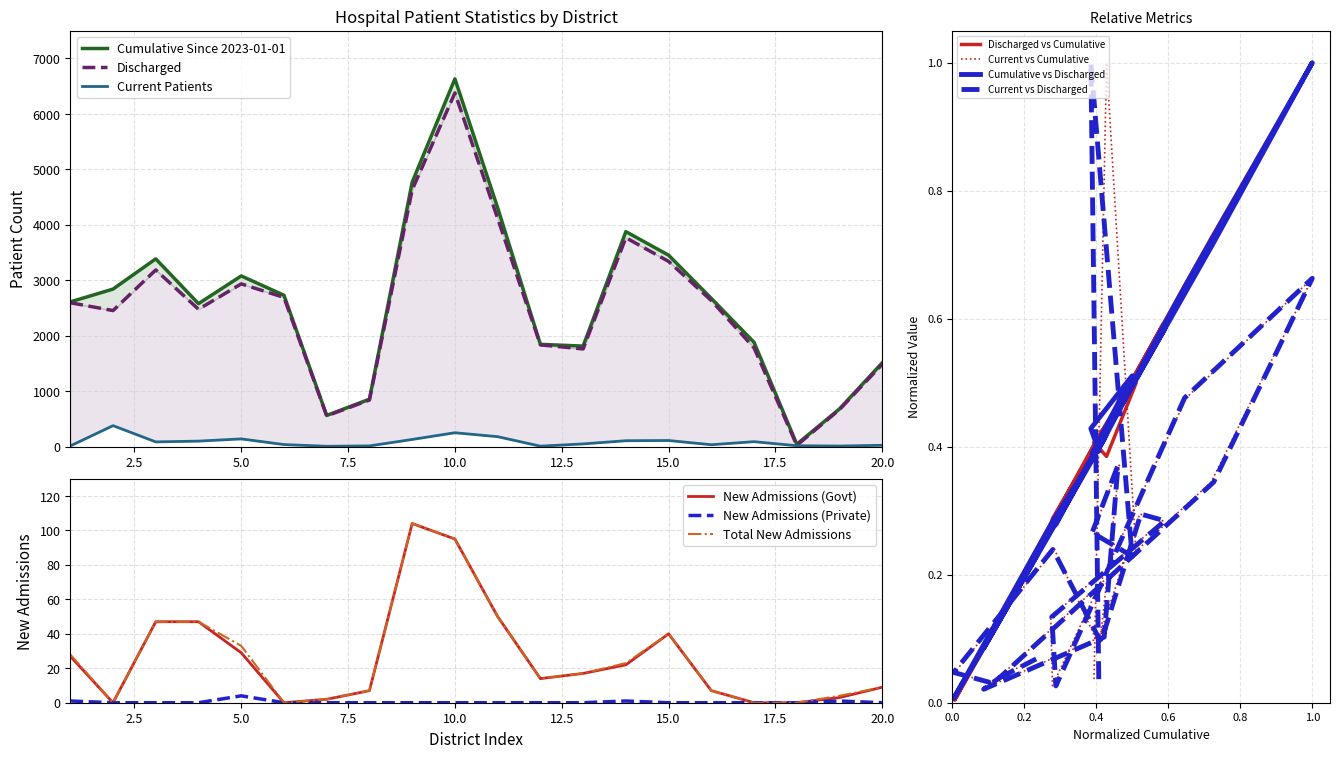

Reading left to right, extract all data points from this chart.

New Admissions (Govt): 27	0	47	47	29	0	2	7	104	95	50	14	17	22	40	7	0	0	3	9
New Admissions (Private): 1	0	0	0	4	0	0	0	0	0	0	0	0	1	0	0	0	0	1	0
Total New Admissions: 28	0	47	47	33	0	2	7	104	95	50	14	17	23	40	7	0	0	4	9
Cumulative Since 2023-01-01: 2611	2842	3387	2579	3079	2731	564	857	4769	6632	4309	1846	1814	3878	3453	2674	1882	45	683	1514
Discharged: 2596	2455	3187	2478	2936	2692	556	842	4632	6379	4117	1836	1763	3768	3341	2635	1782	25	671	1487
Current Patients: 14	380	87	101	141	39	8	15	131	252	181	10	51	108	112	36	91	18	12	26